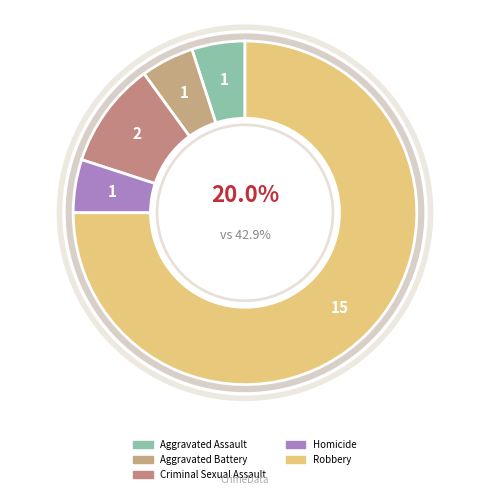

The Aggravated Battery slice represents 5% of the pie. True or false?

True